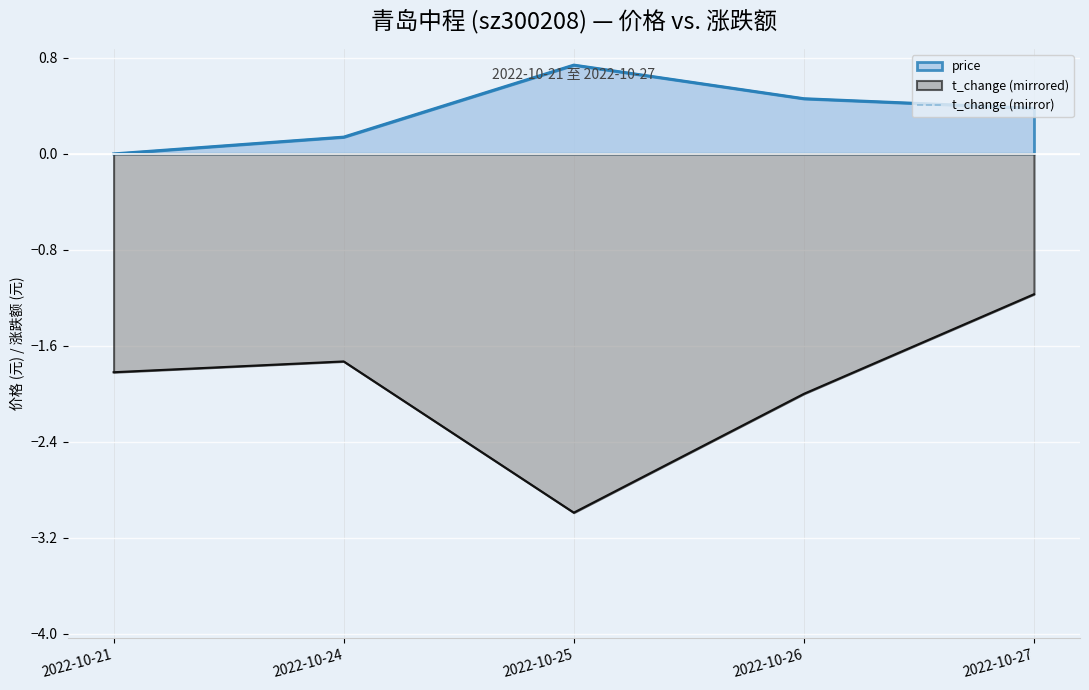

What is the average value?

1.9